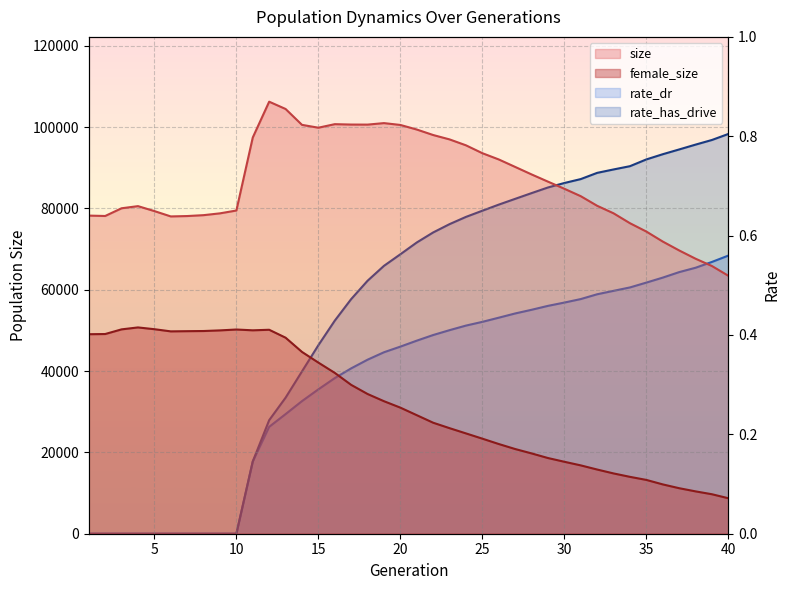

What are all the series names shown in the legend?

size, female_size, rate_dr, rate_has_drive